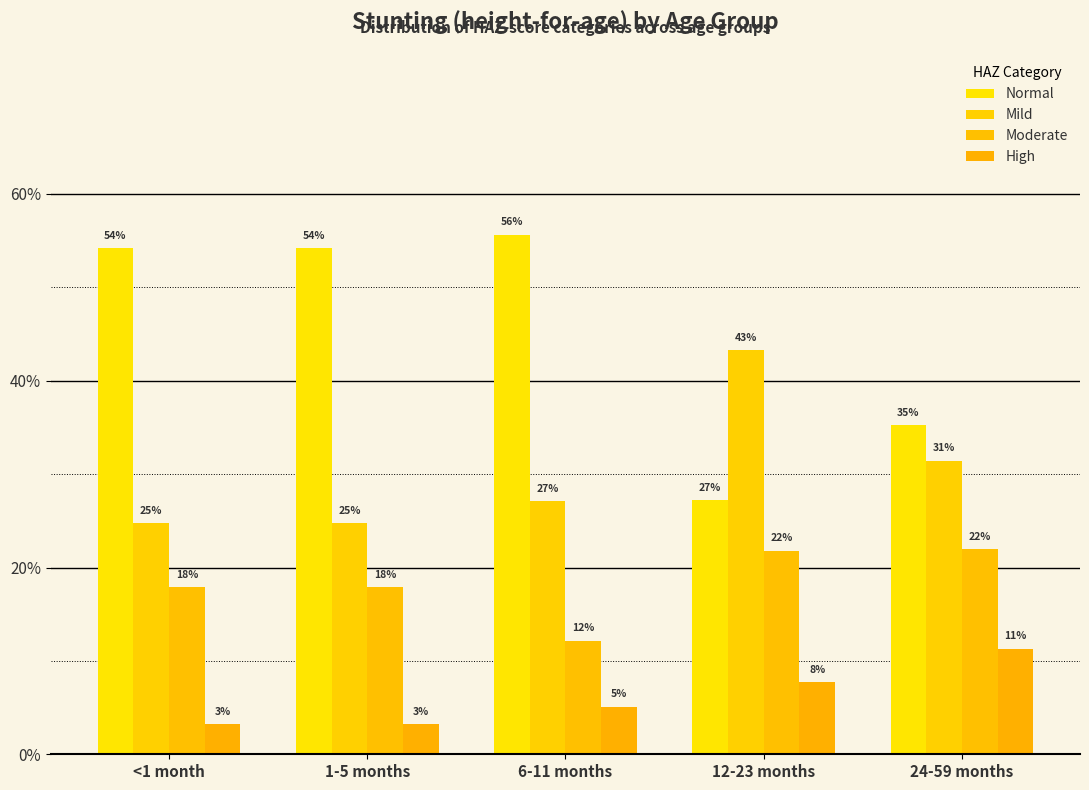

Does the chart contain any negative values?

No